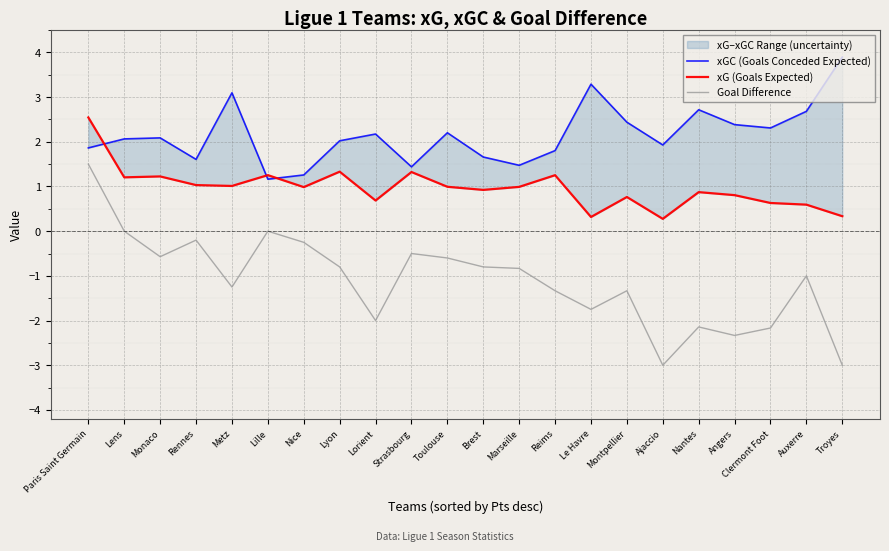

What is the sum of all Goal Difference values?

-24.4